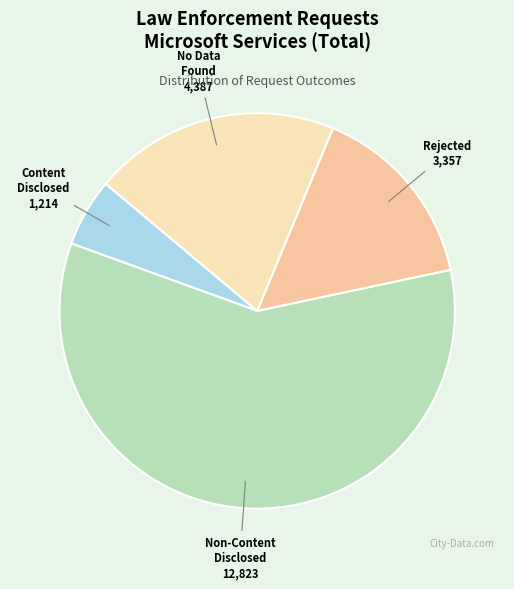

Which category has the smallest portion of the pie?

Content Disclosed